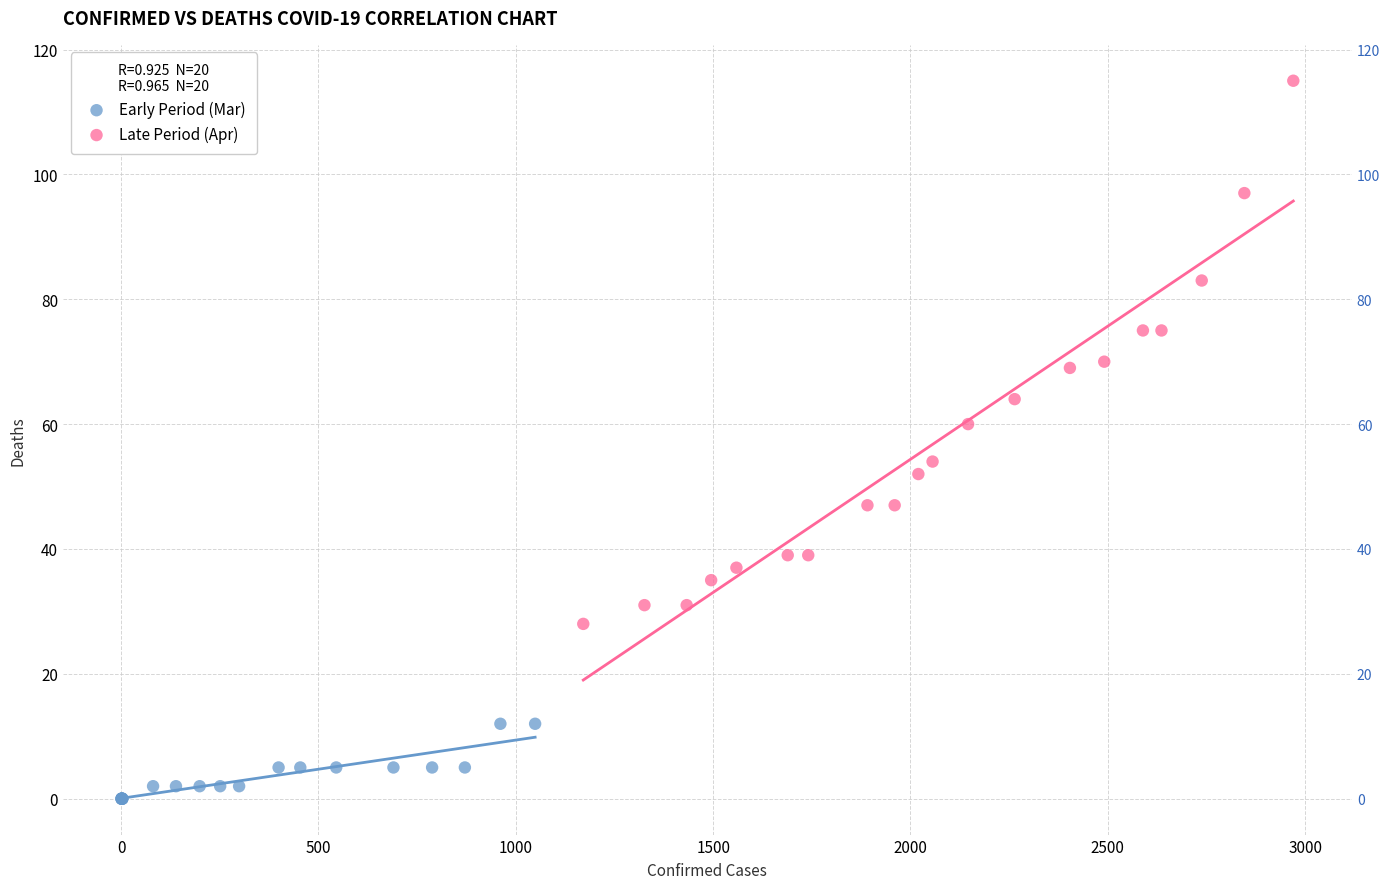

Which series reaches the minimum Y coordinate?

Early Period (Mar)